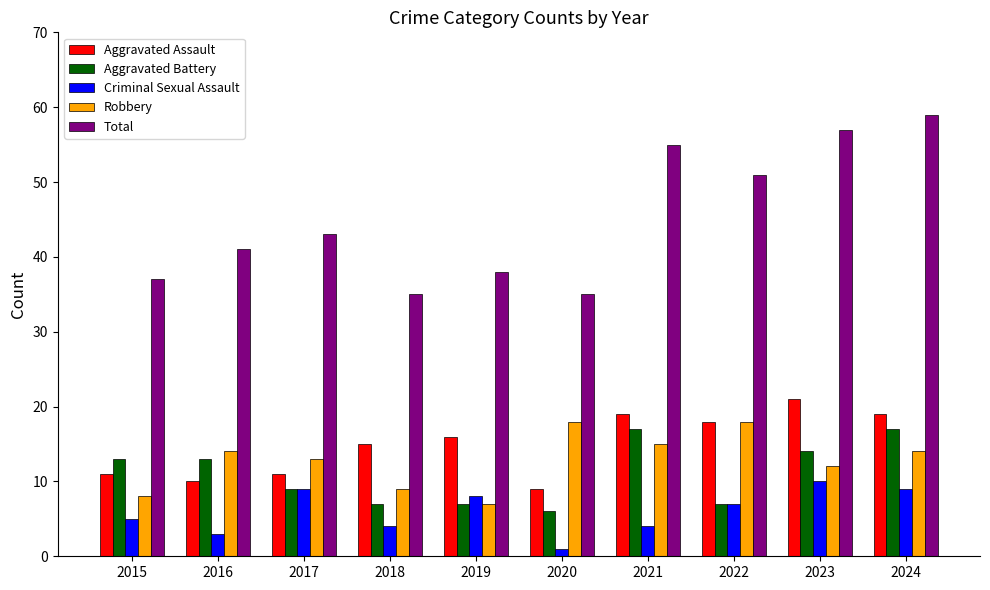

What is the lowest value of the Criminal Sexual Assault series?

1